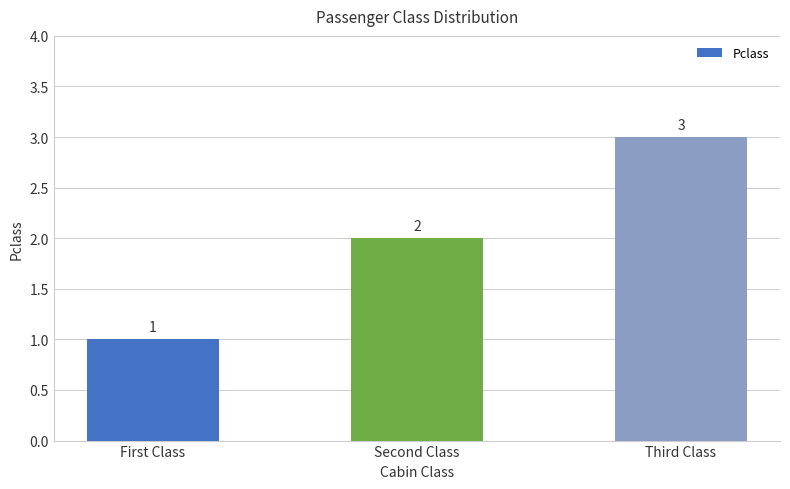

What is the change in value from First Class to Second Class?

+1